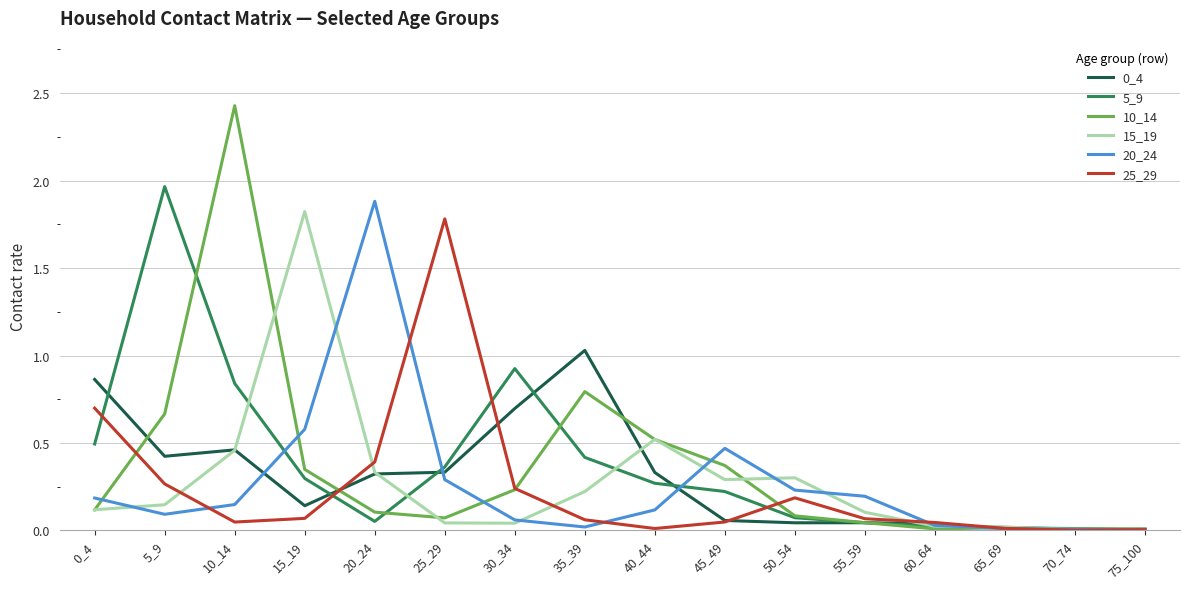

How many distinct data groups are displayed?

6